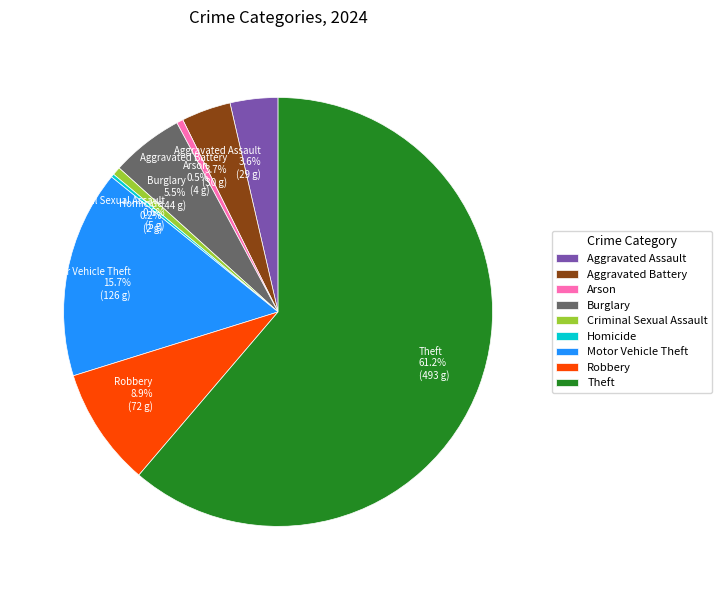

Which category has the biggest portion of the pie?

Theft